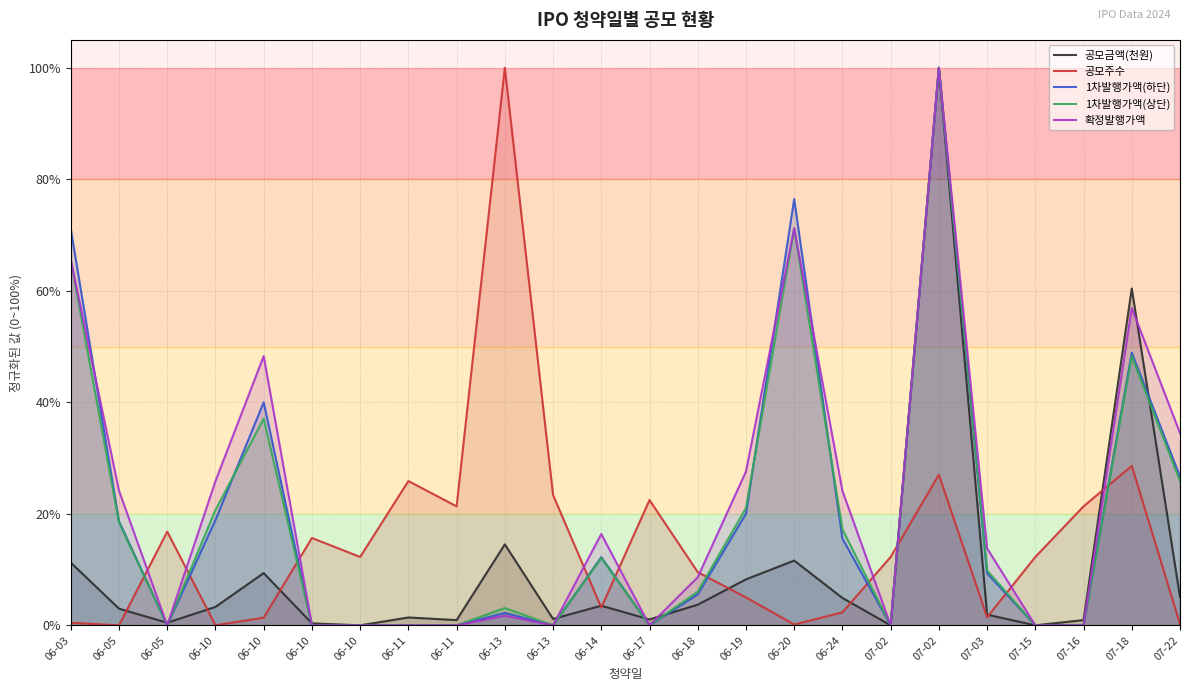

What are all the series names shown in the legend?

공모금액(천원), 공모주수, 1차발행가액(하단), 1차발행가액(상단), 확정발행가액